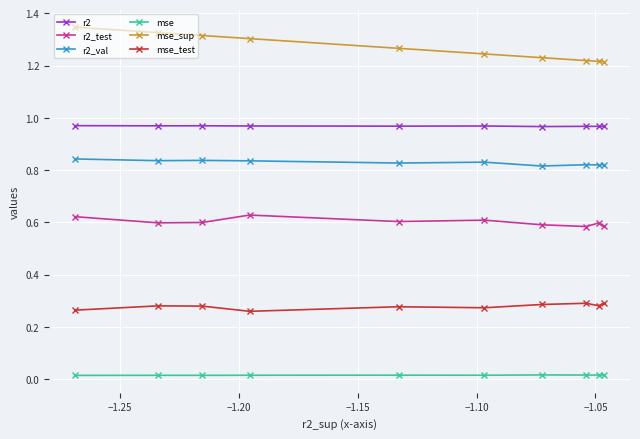

At how many categories does at least one series exceed 0?

10